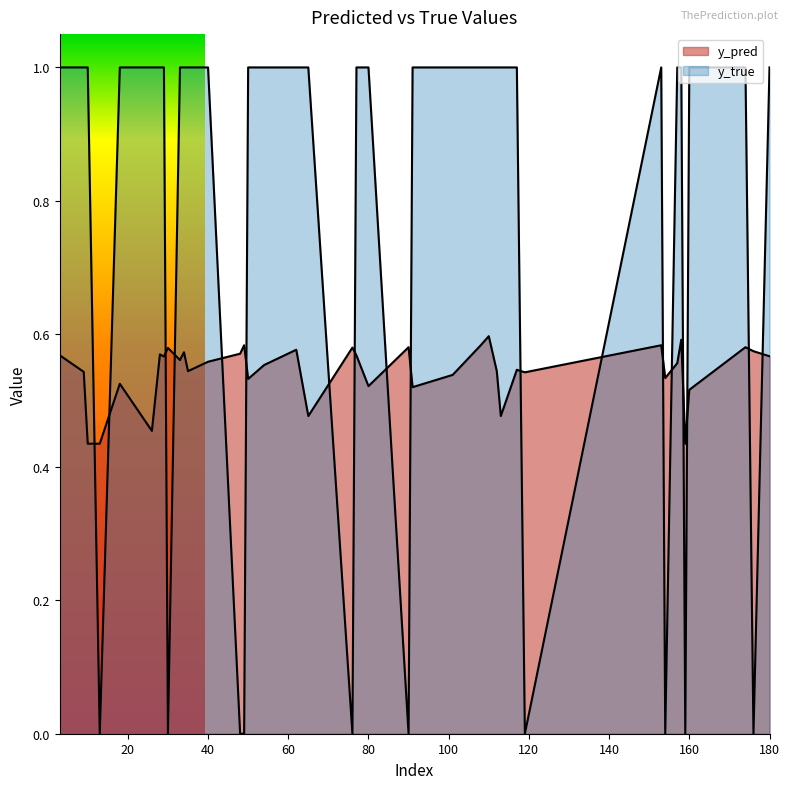

Does the chart display data point markers on the line(s)?

No